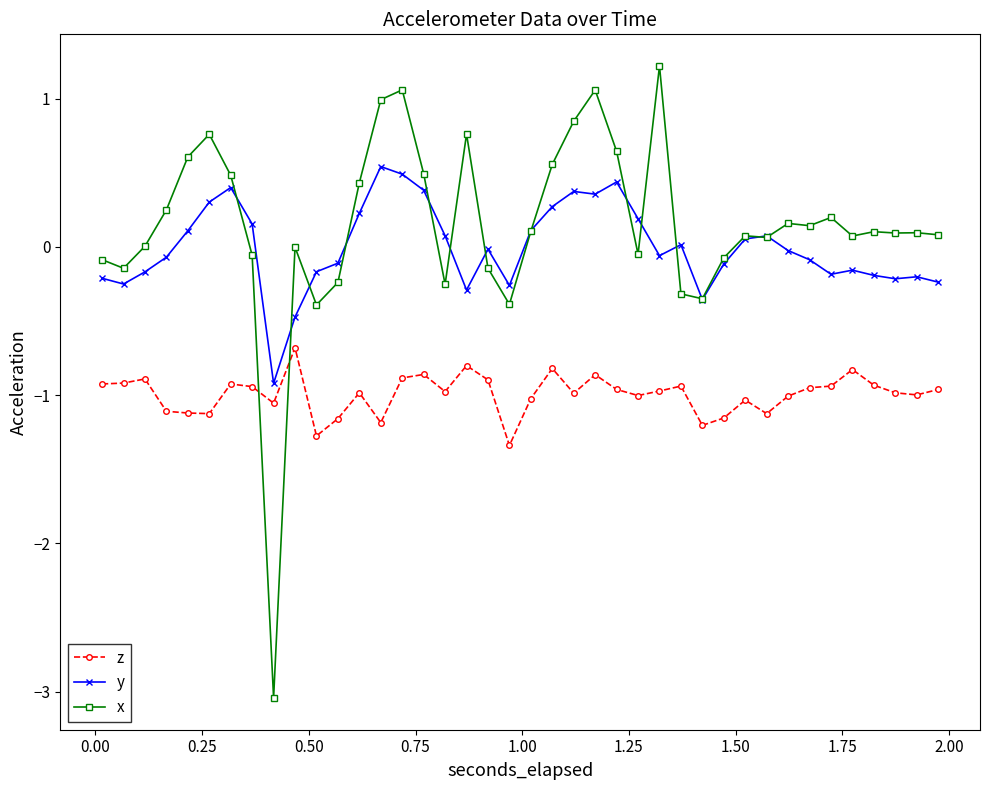

True or false: y and z cross at least once.

False